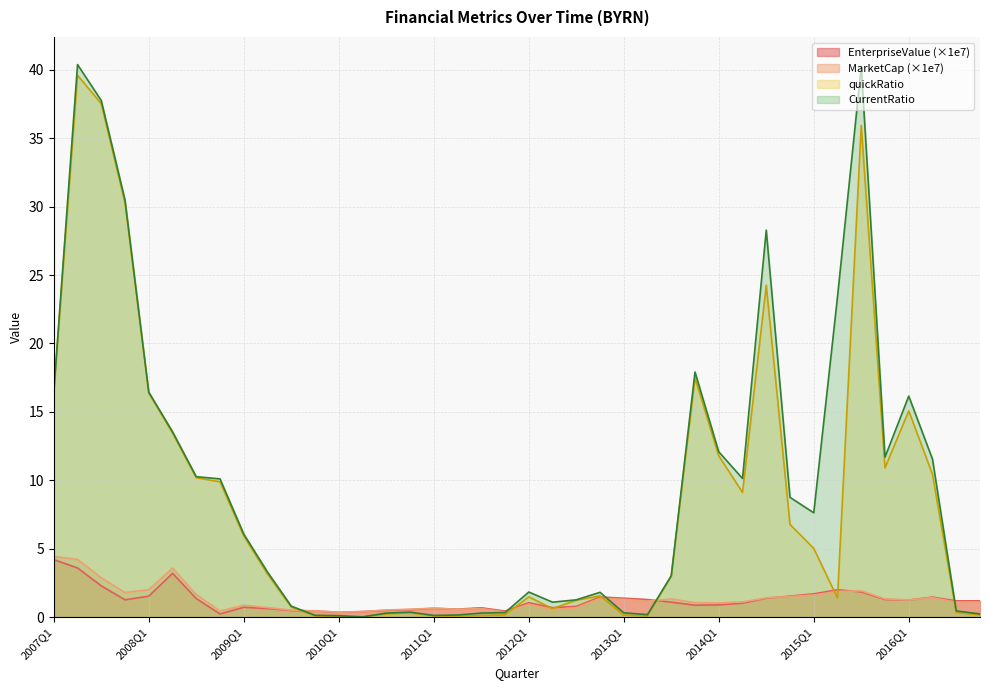

What is the sum of the MarketCap values at 2015Q4 and 2007Q2?

5.5